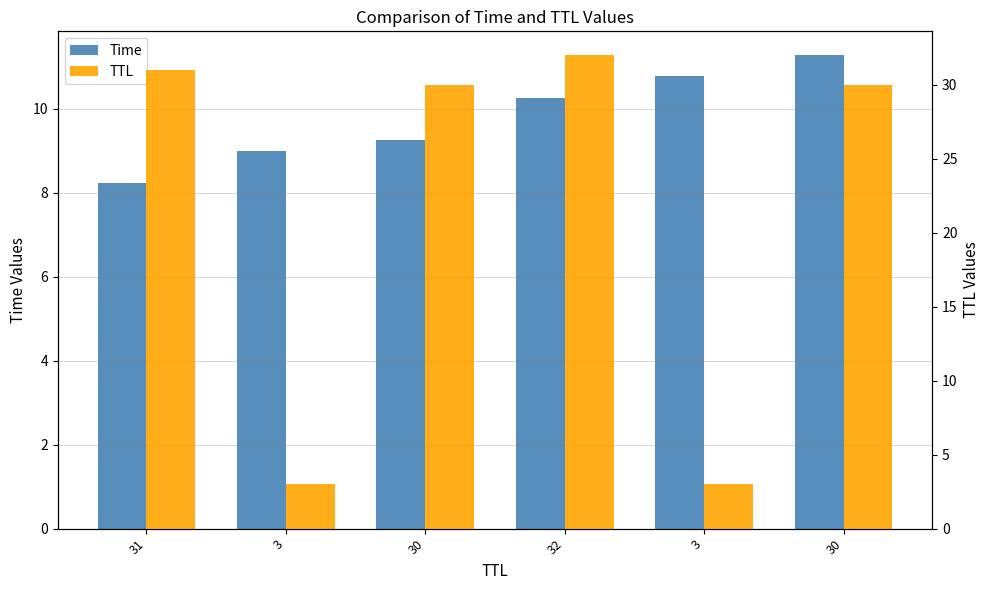

The value of TTL at 30 is 30.0. True or false?

True